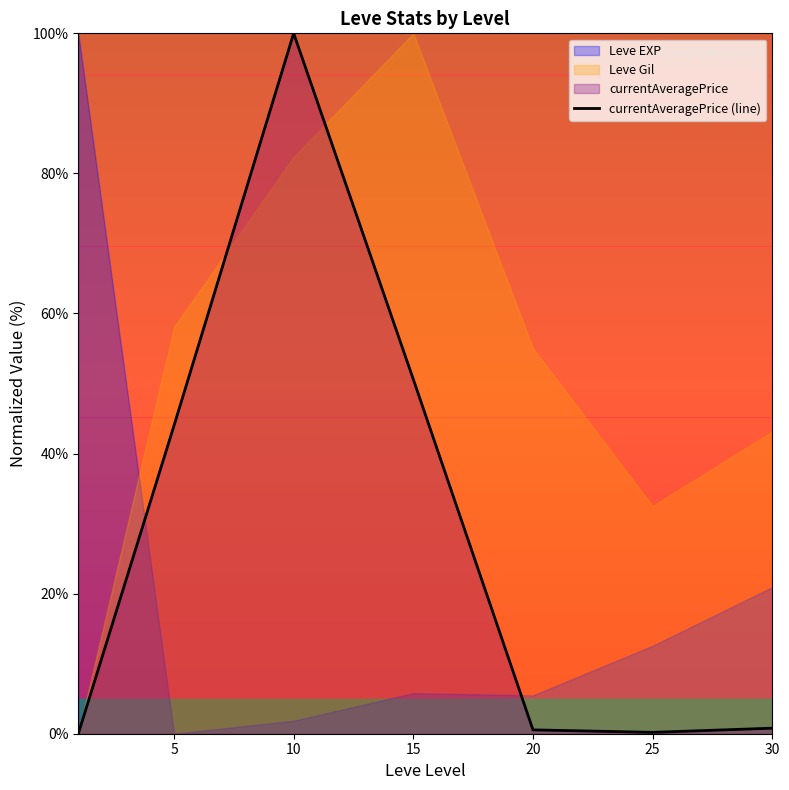

How many lines are shown in the chart?

1